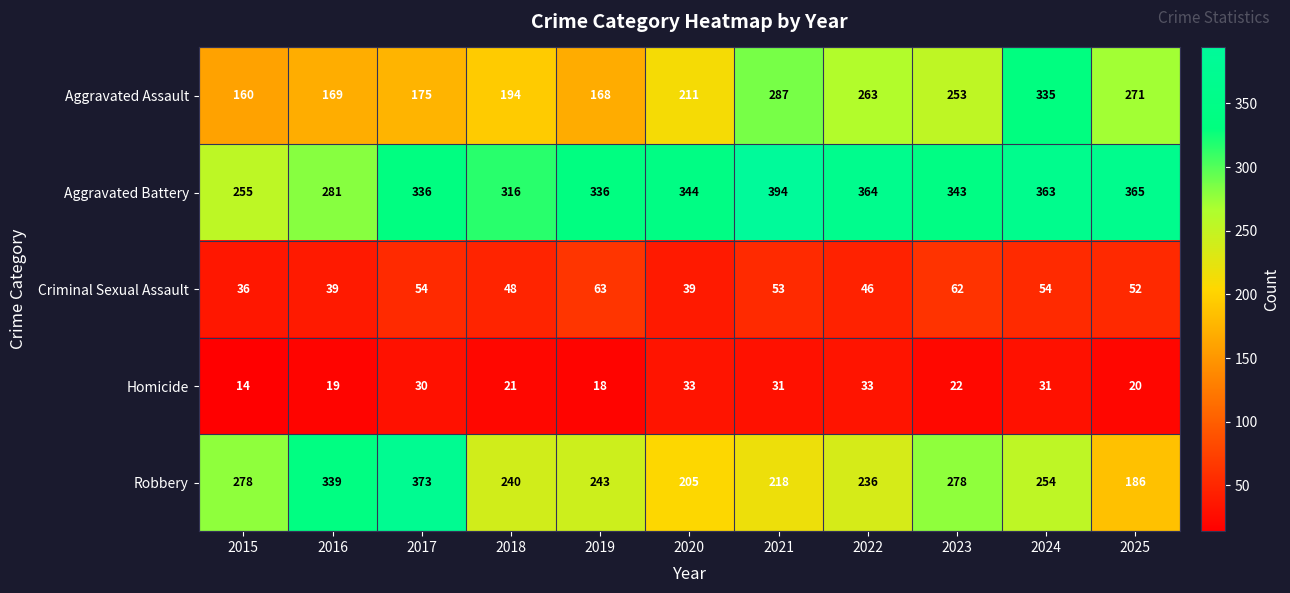

Rank the series at 2021 from lowest to highest value.

Homicide, Criminal Sexual Assault, Robbery, Aggravated Assault, Aggravated Battery